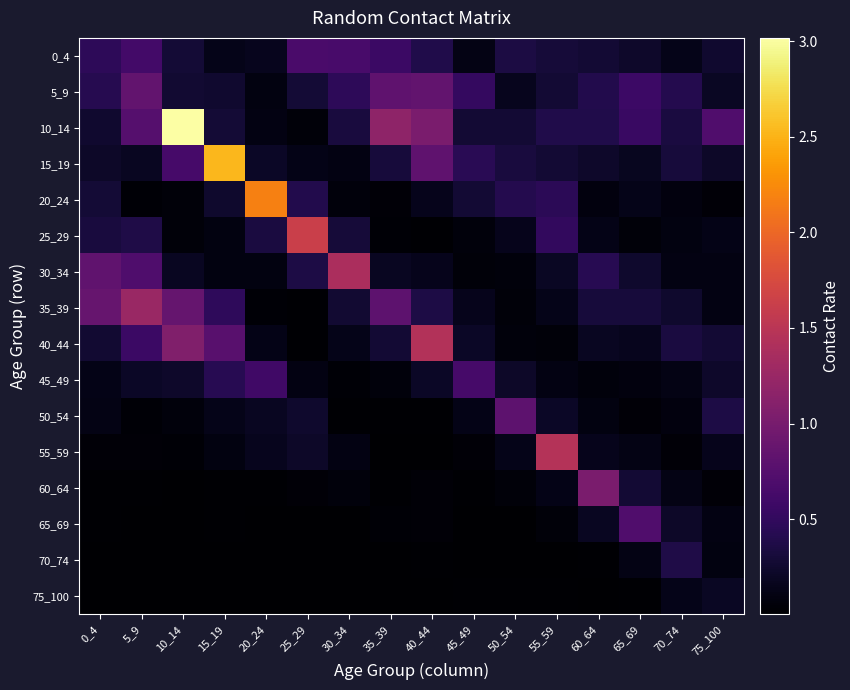

How many series are shown in this chart?

16